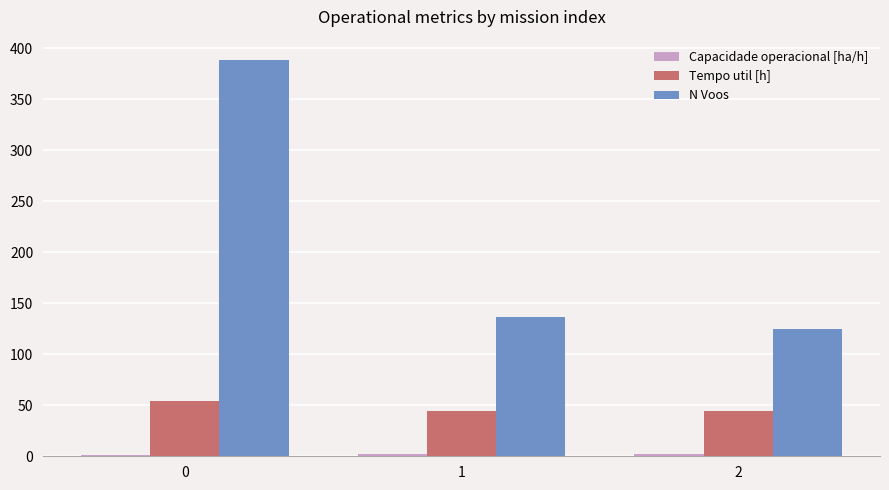

Between 1 and 2, which series saw the biggest shift?

N Voos